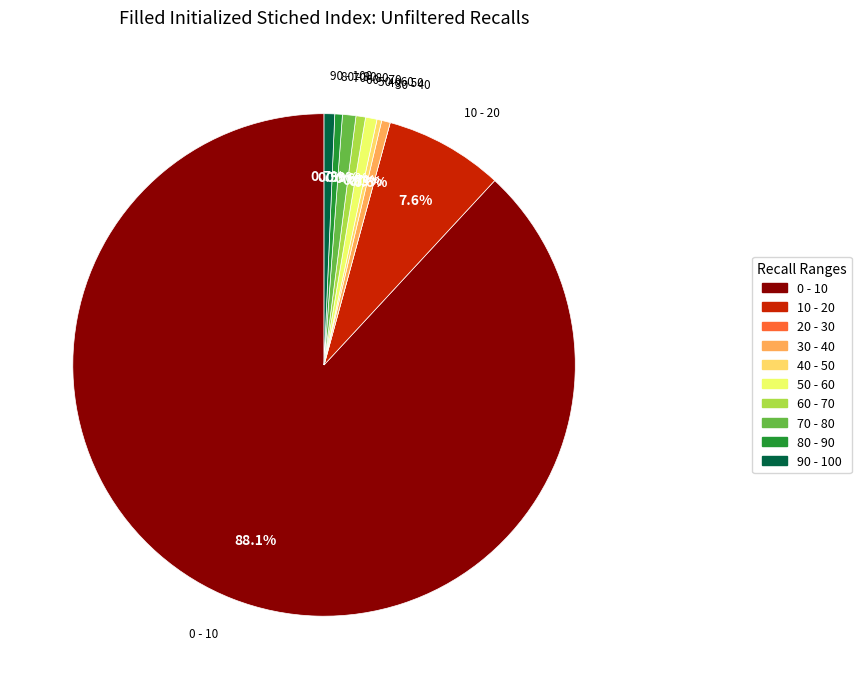

Is there a majority slice in this chart?

Yes